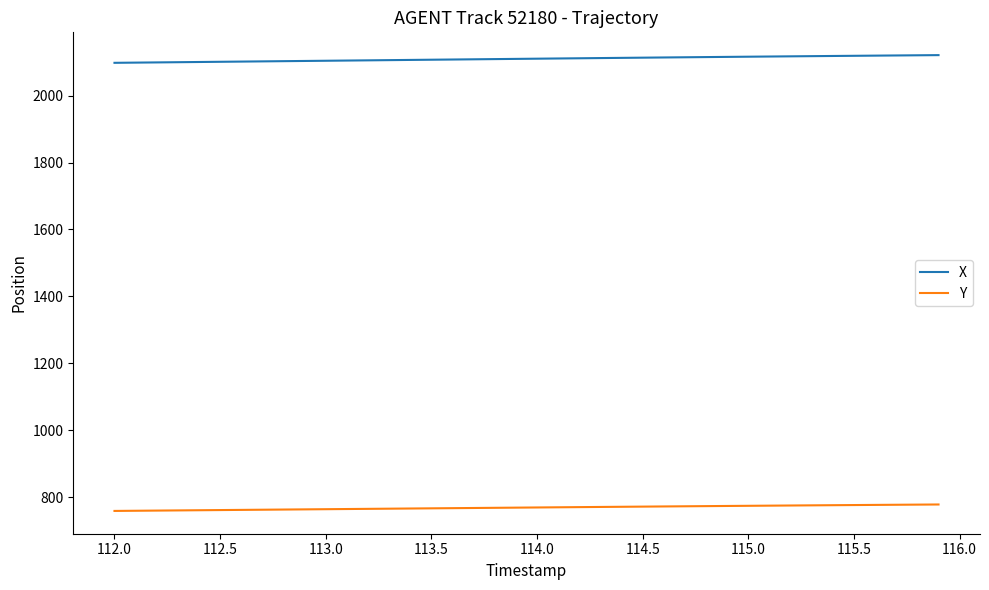

Which series has the largest total across all categories?

X